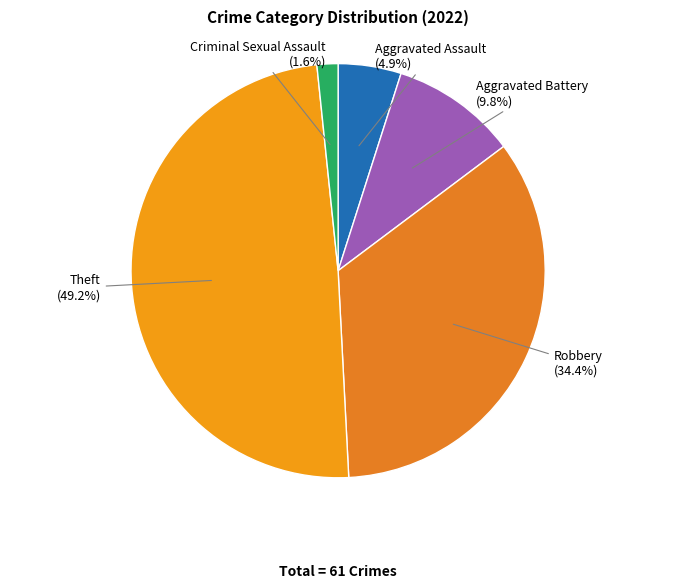

Count the number of slices in the pie.

5